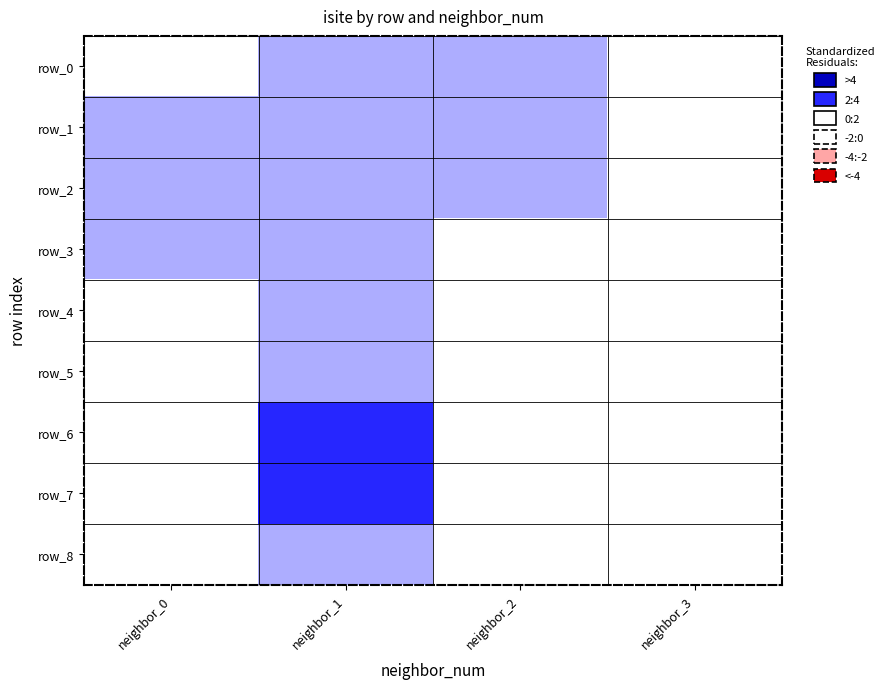

Reading left to right, transcribe all the data shown in this chart.

row_0: neighbor_0=-0.8	neighbor_1=1.3	neighbor_2=0.3	neighbor_3=-0.3
row_1: neighbor_0=0.7	neighbor_1=0.1	neighbor_2=1.4	neighbor_3=-0.1
row_2: neighbor_0=0.5	neighbor_1=0.4	neighbor_2=0.7	neighbor_3=-0.3
row_3: neighbor_0=1.6	neighbor_1=0.8	neighbor_2=-0.6	neighbor_3=-0.7
row_4: neighbor_0=-0.0	neighbor_1=1.2	neighbor_2=-0.8	neighbor_3=-0.8
row_5: neighbor_0=-1.0	neighbor_1=0.2	neighbor_2=-1.3	neighbor_3=-1.3
row_6: neighbor_0=-1.2	neighbor_1=2.6	neighbor_2=-0.6	neighbor_3=-1.3
row_7: neighbor_0=-0.5	neighbor_1=2.1	neighbor_2=-1.3	neighbor_3=-0.7
row_8: neighbor_0=-0.9	neighbor_1=1.0	neighbor_2=-0.1	neighbor_3=-0.3